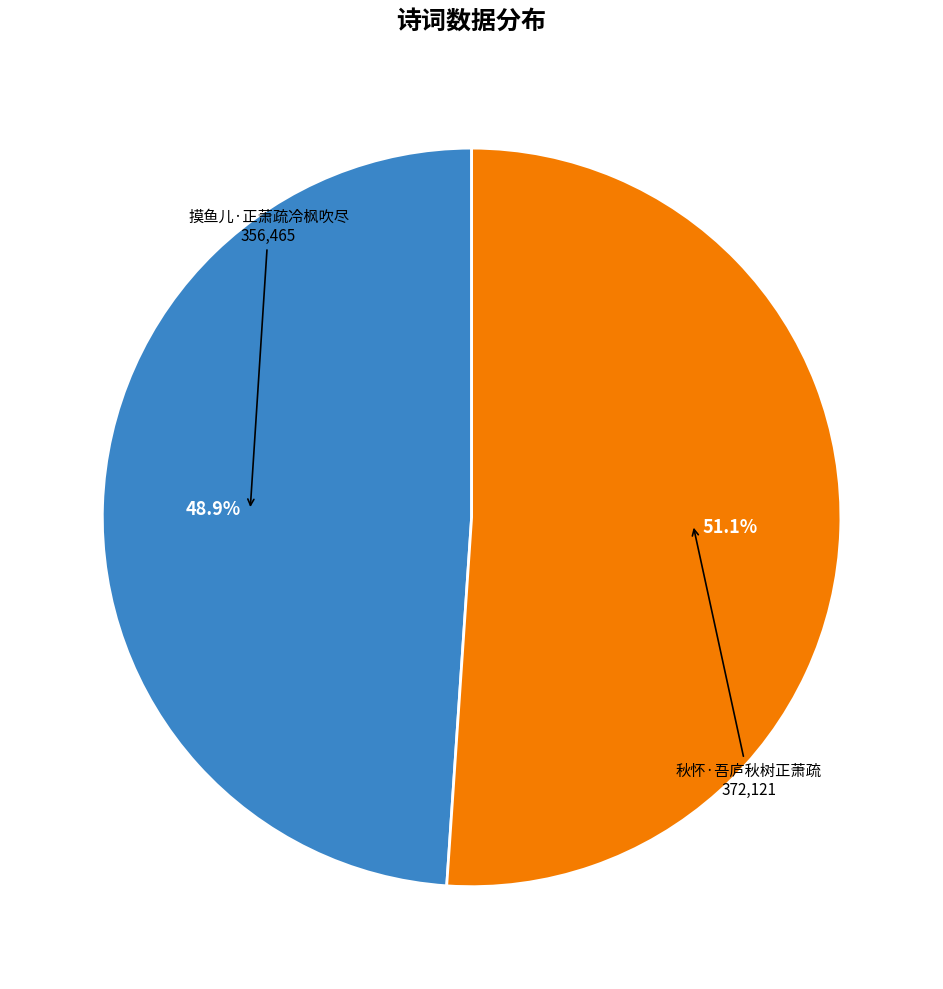

Which category accounts for the majority?

秋怀·吾庐秋树正萧疏